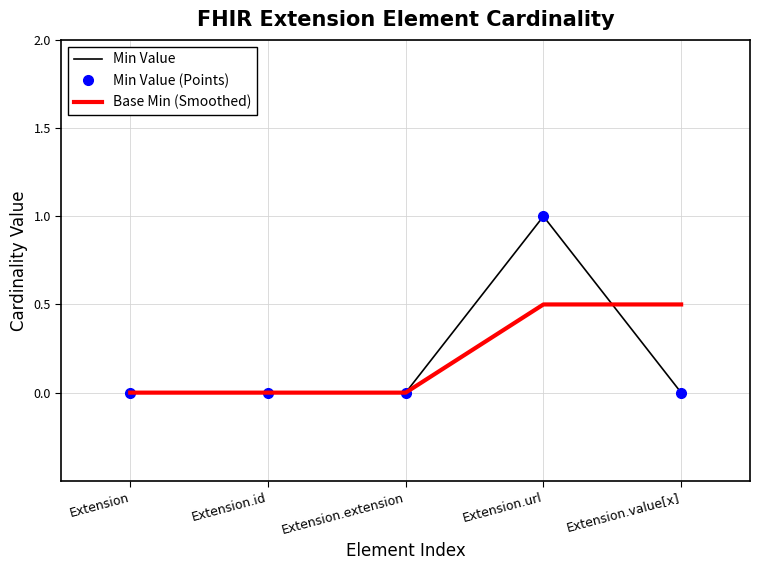

Rank the categories by Base Min (Smoothed) value from lowest to highest.

Extension, Extension.id, Extension.extension, Extension.url, Extension.value[x]